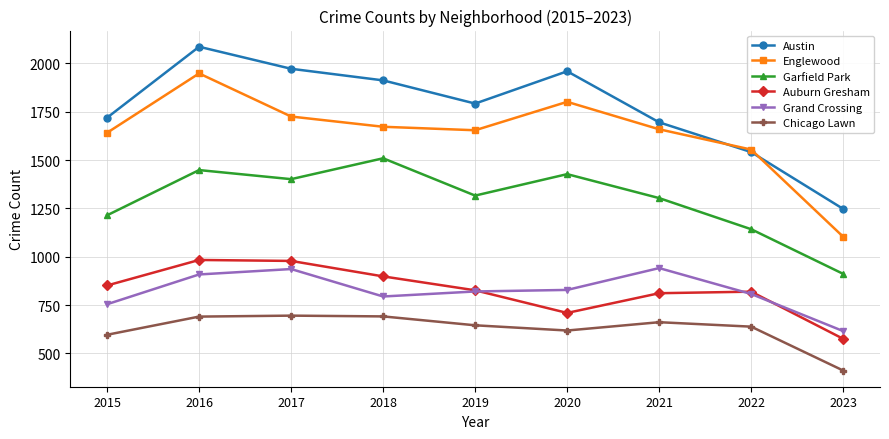

What is the greatest value displayed?

2086